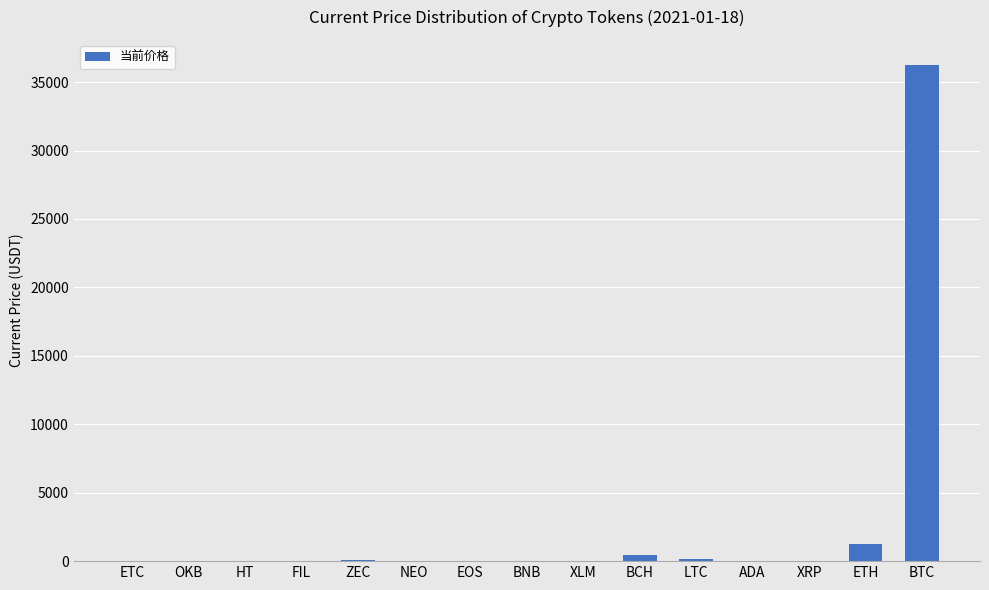

At which label is the value closest to 18134?

ETH